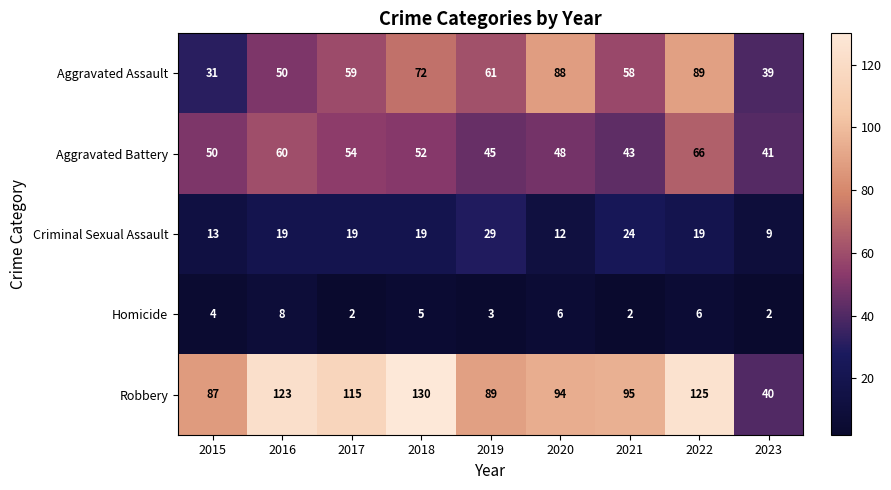

Rank the series by their maximum value, from lowest to highest.

Homicide, Criminal Sexual Assault, Aggravated Battery, Aggravated Assault, Robbery